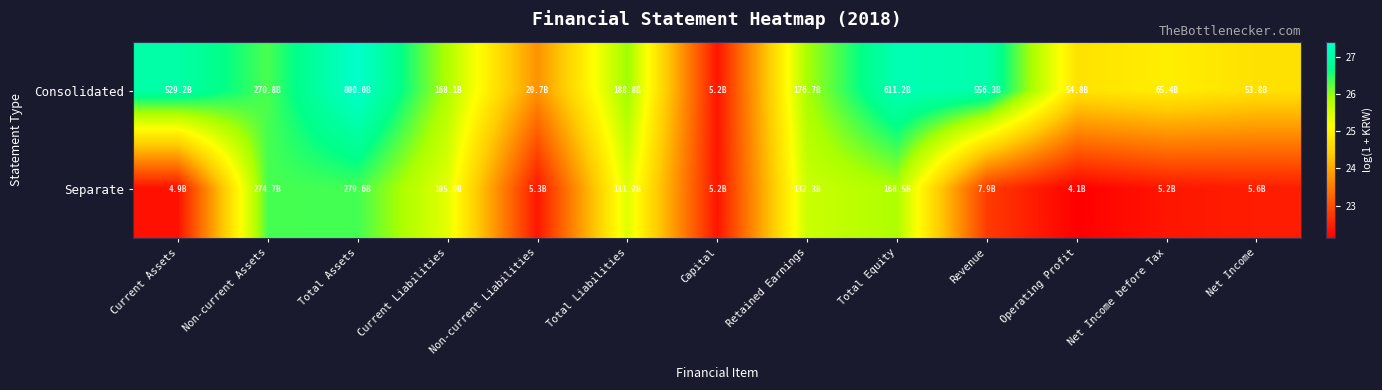

What is the smallest value displayed?

22.1